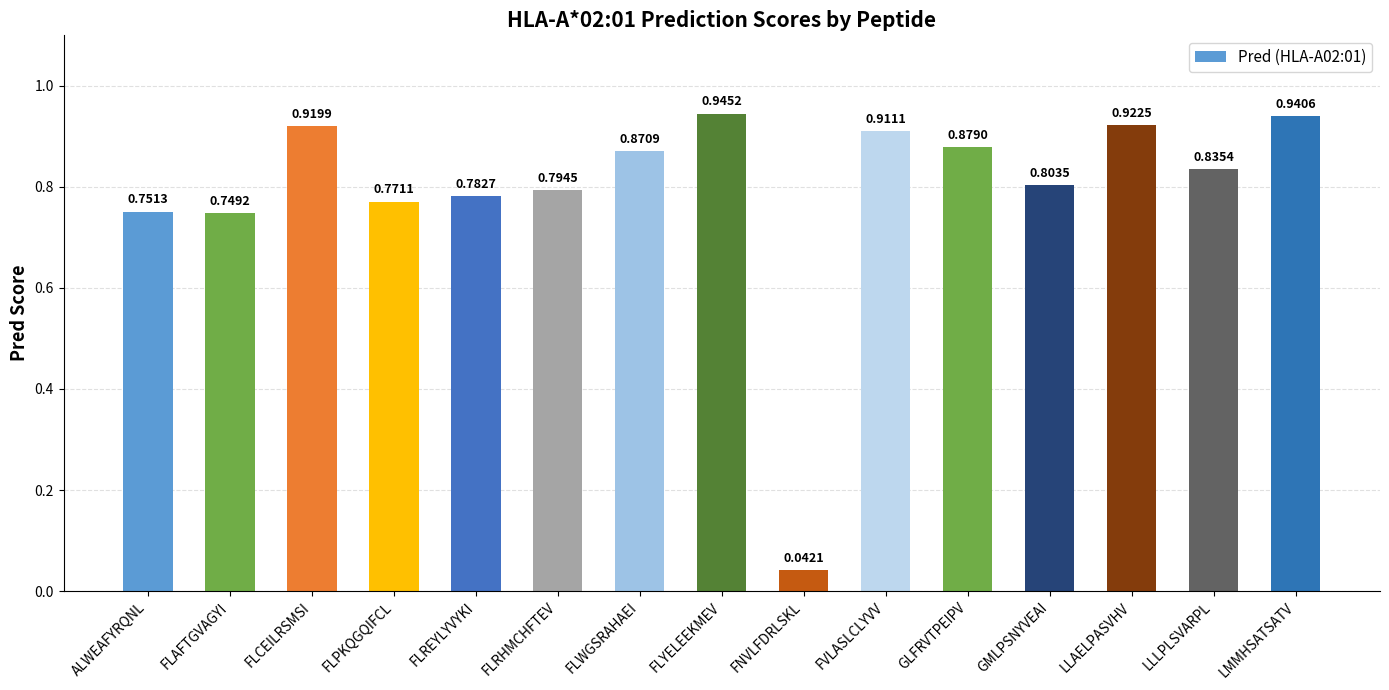

At which category does the chart reach its minimum across all series?

FNVLFDRLSKL